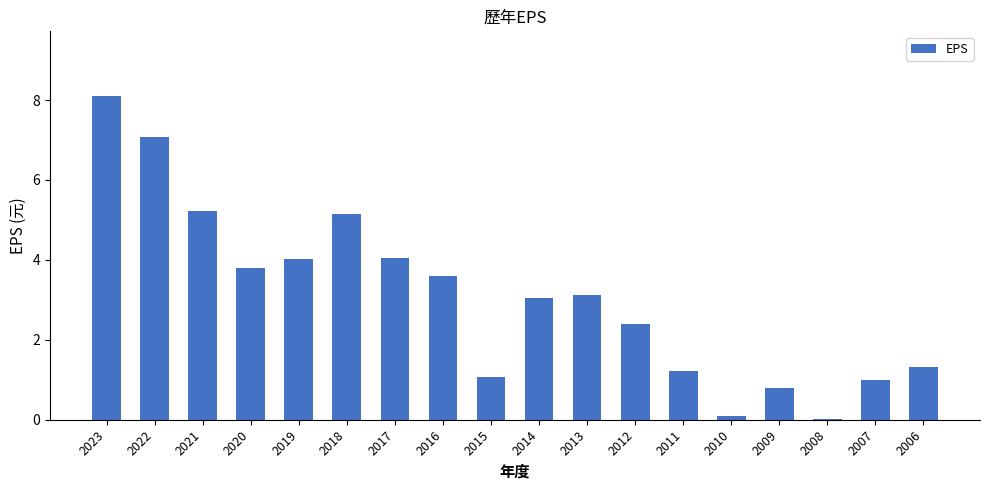

Count the number of categories in the chart.

18